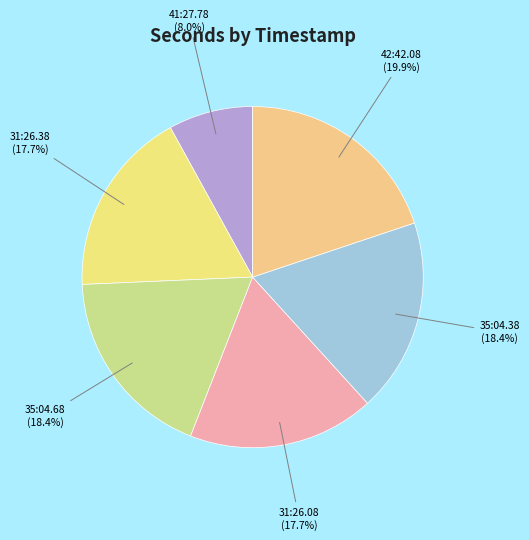

What is the ratio of the value at 35:04.38 to the value at 35:04.68?

1.0